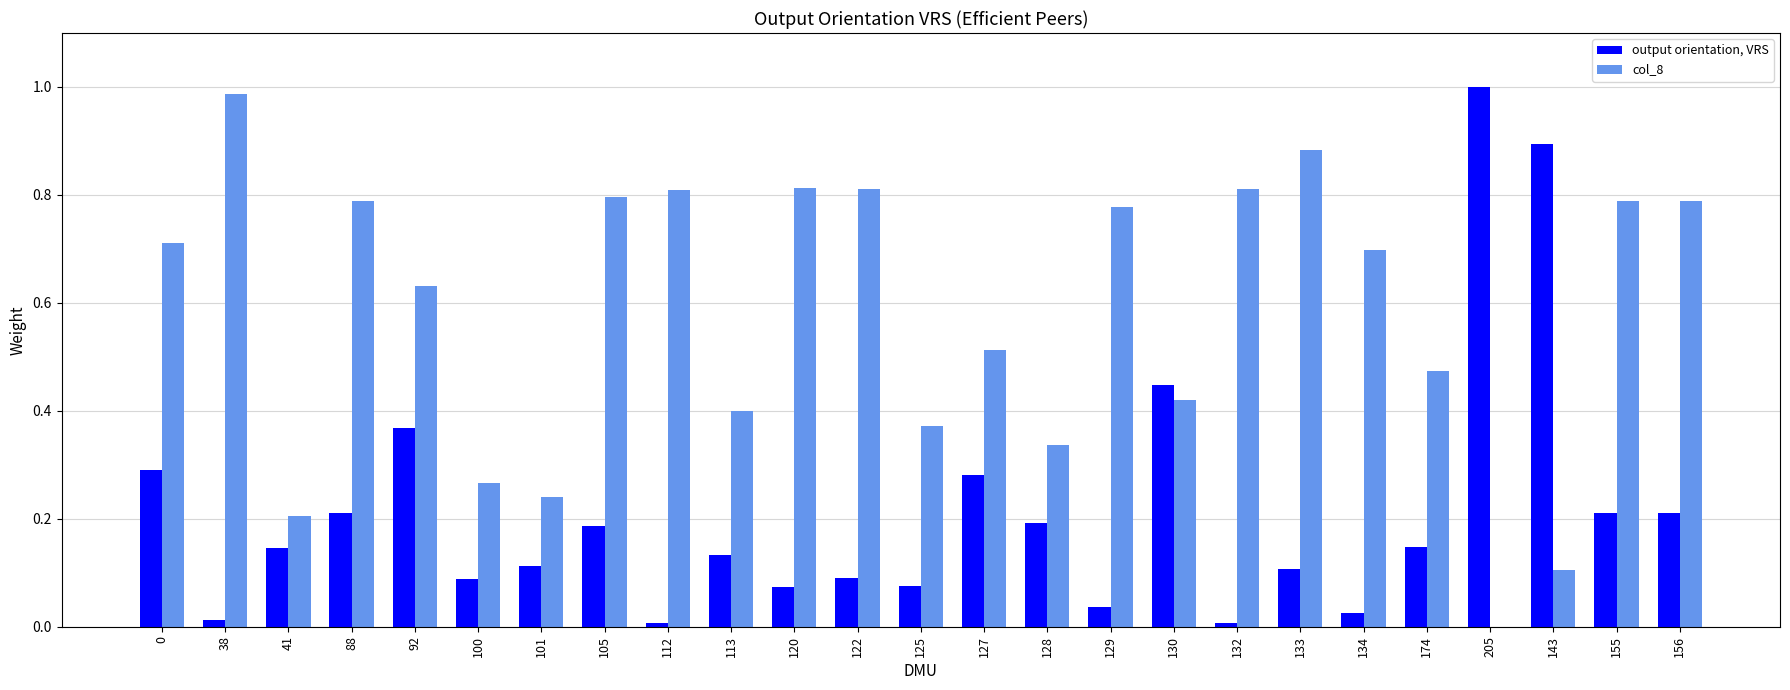

Which series has the largest total across all categories?

col_8